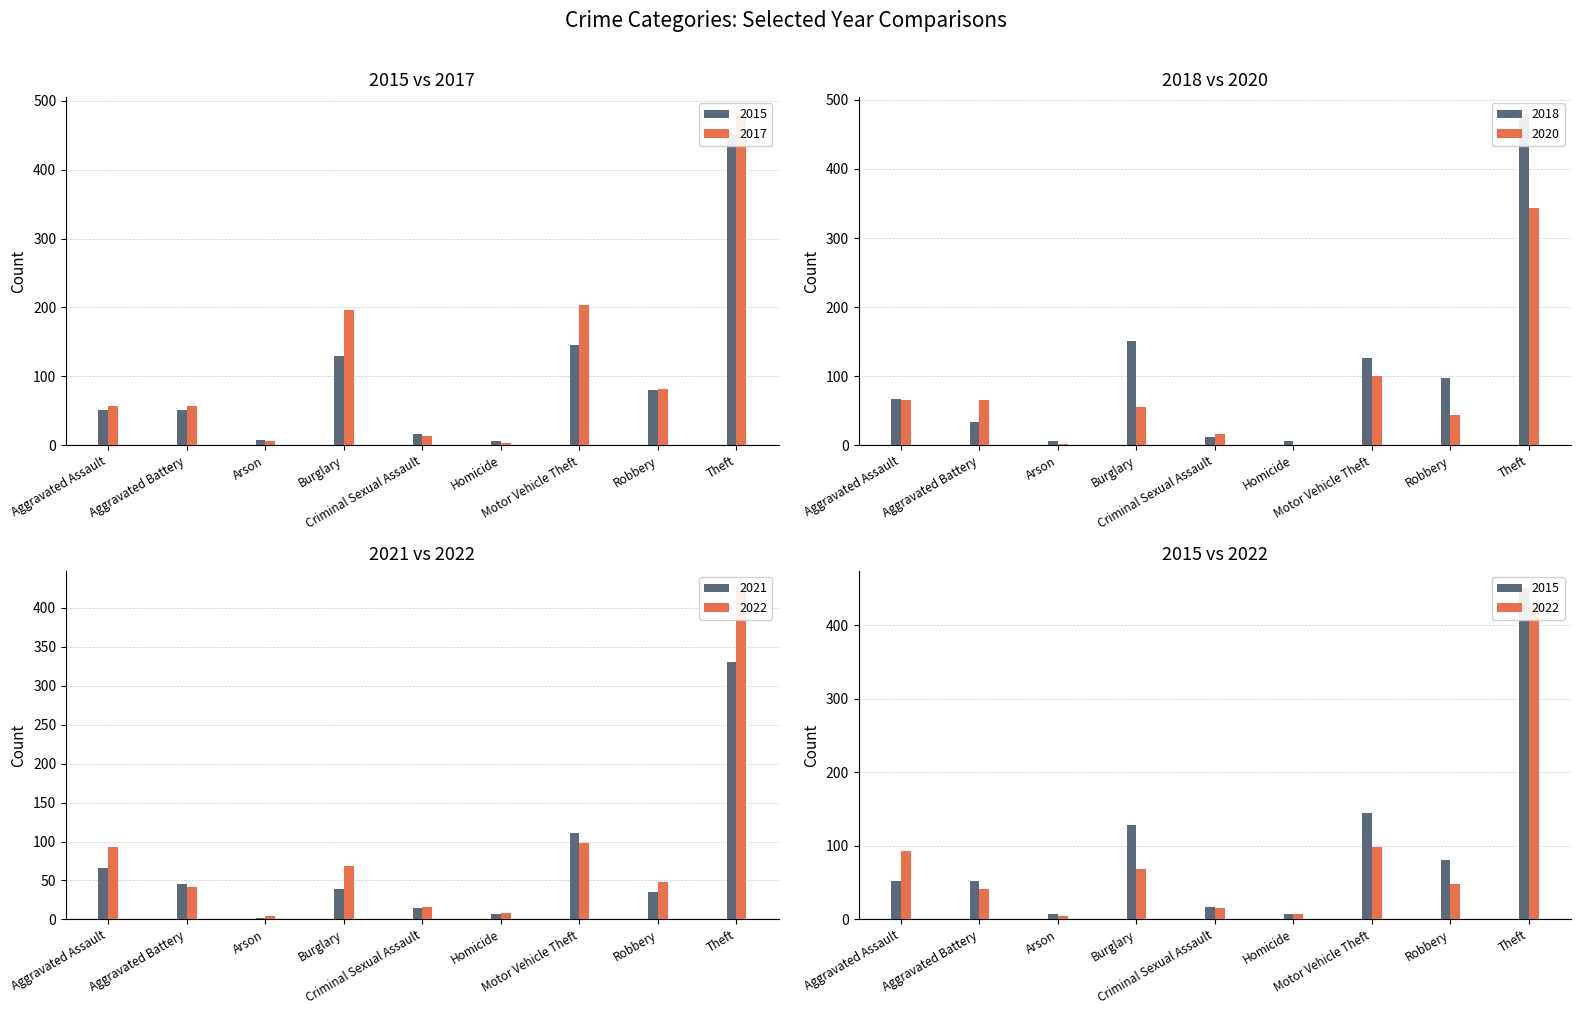

Rank the series at Arson from lowest to highest value.

2020, 2021, 2022, 2018, 2017, 2015